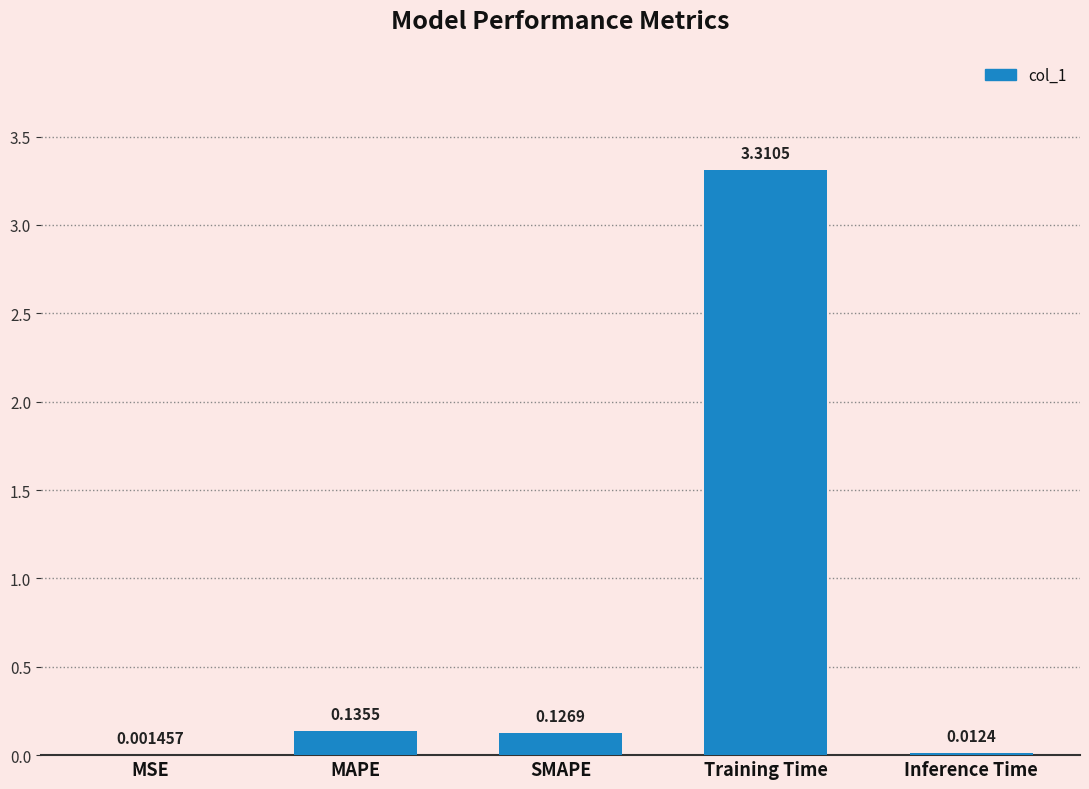

What is the sum of all values?

3.6